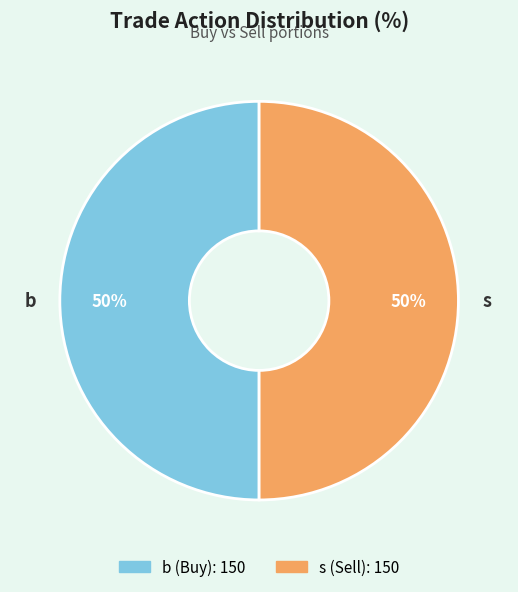

The b slice represents 50% of the pie. True or false?

True